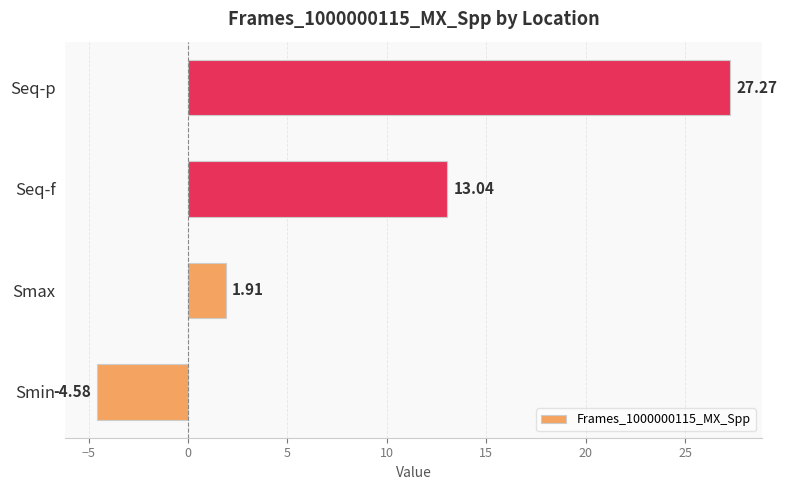

Rank the categories by value from highest to lowest.

Seq-p, Seq-f, Smax, Smin